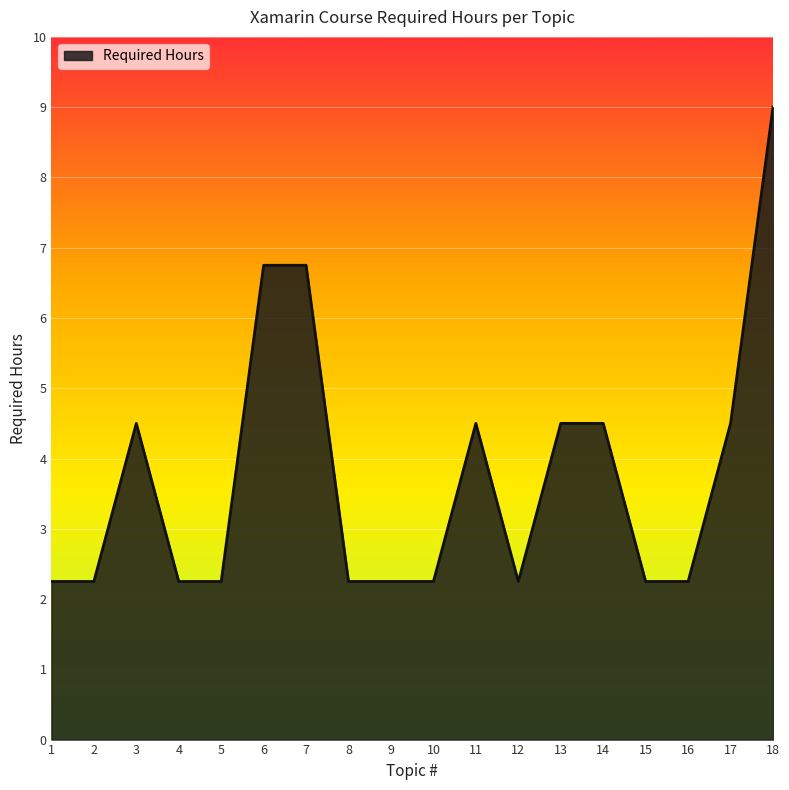

The chart shows a value of 3.1 at 2. True or false?

False